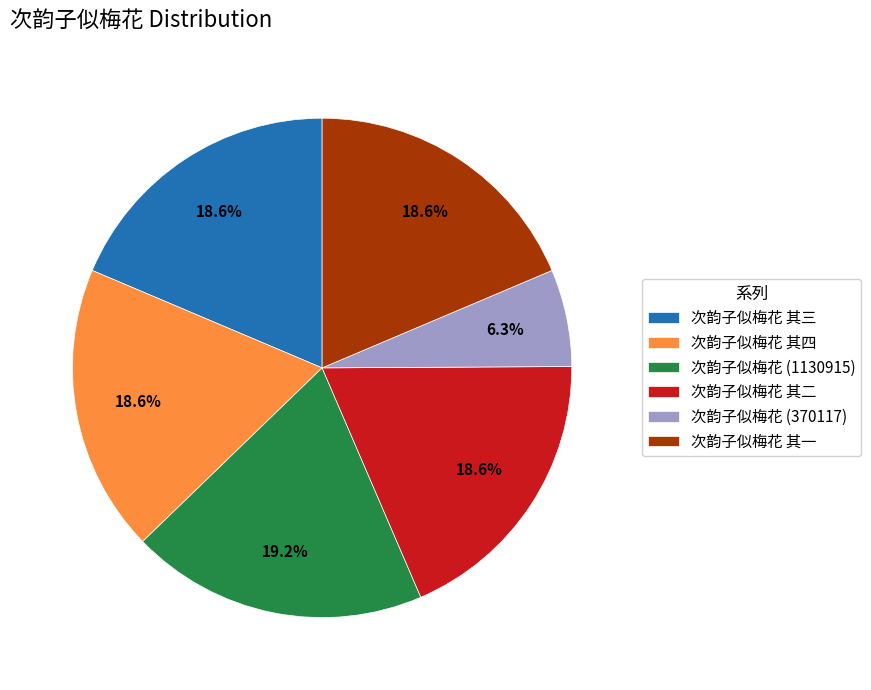

What is the total percentage of 次韵子似梅花 其三 and 次韵子似梅花 (1130915)?

37.8%